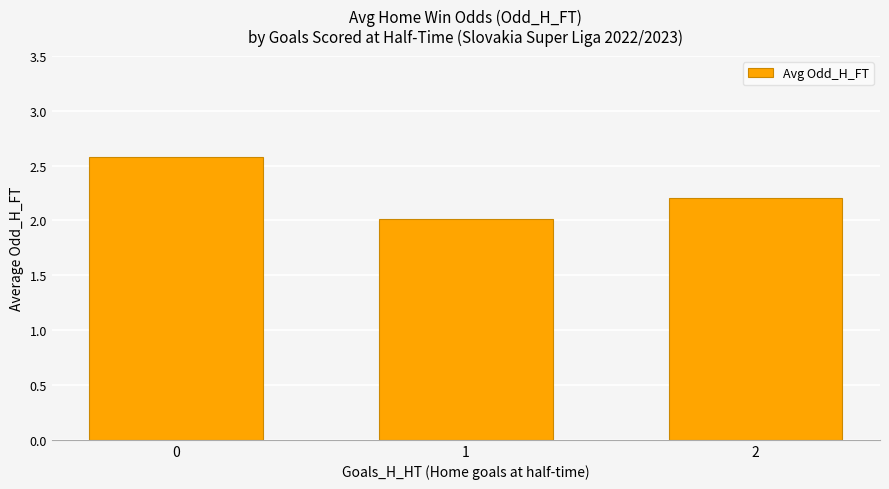

Does the chart contain stacked bars?

No